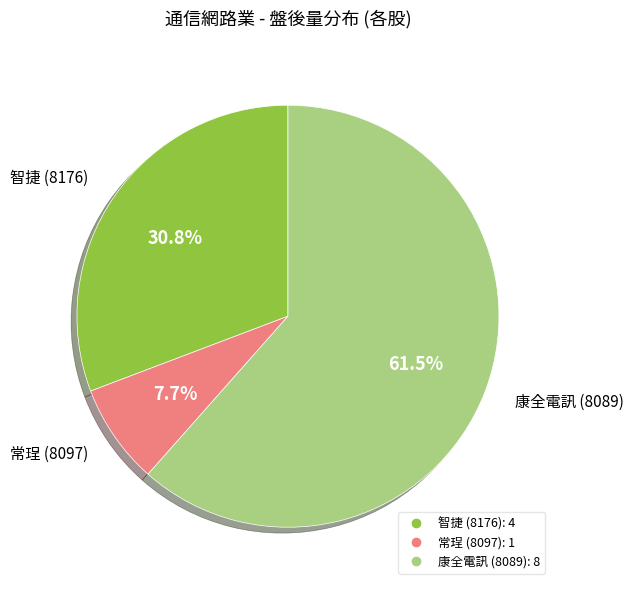

Does any single category account for the majority?

Yes